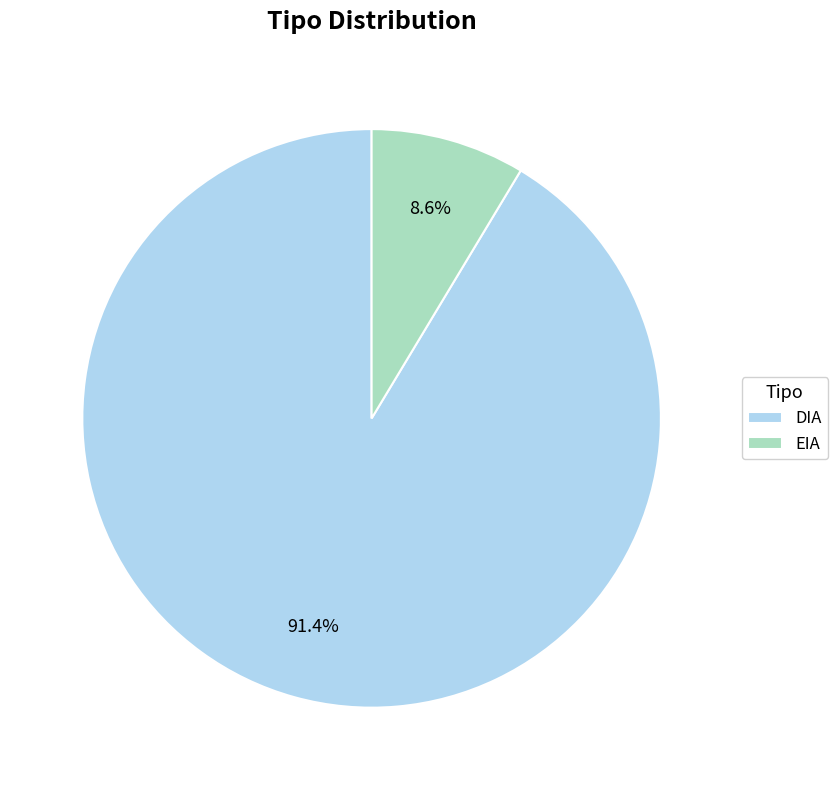

Which category has the smallest portion of the pie?

EIA